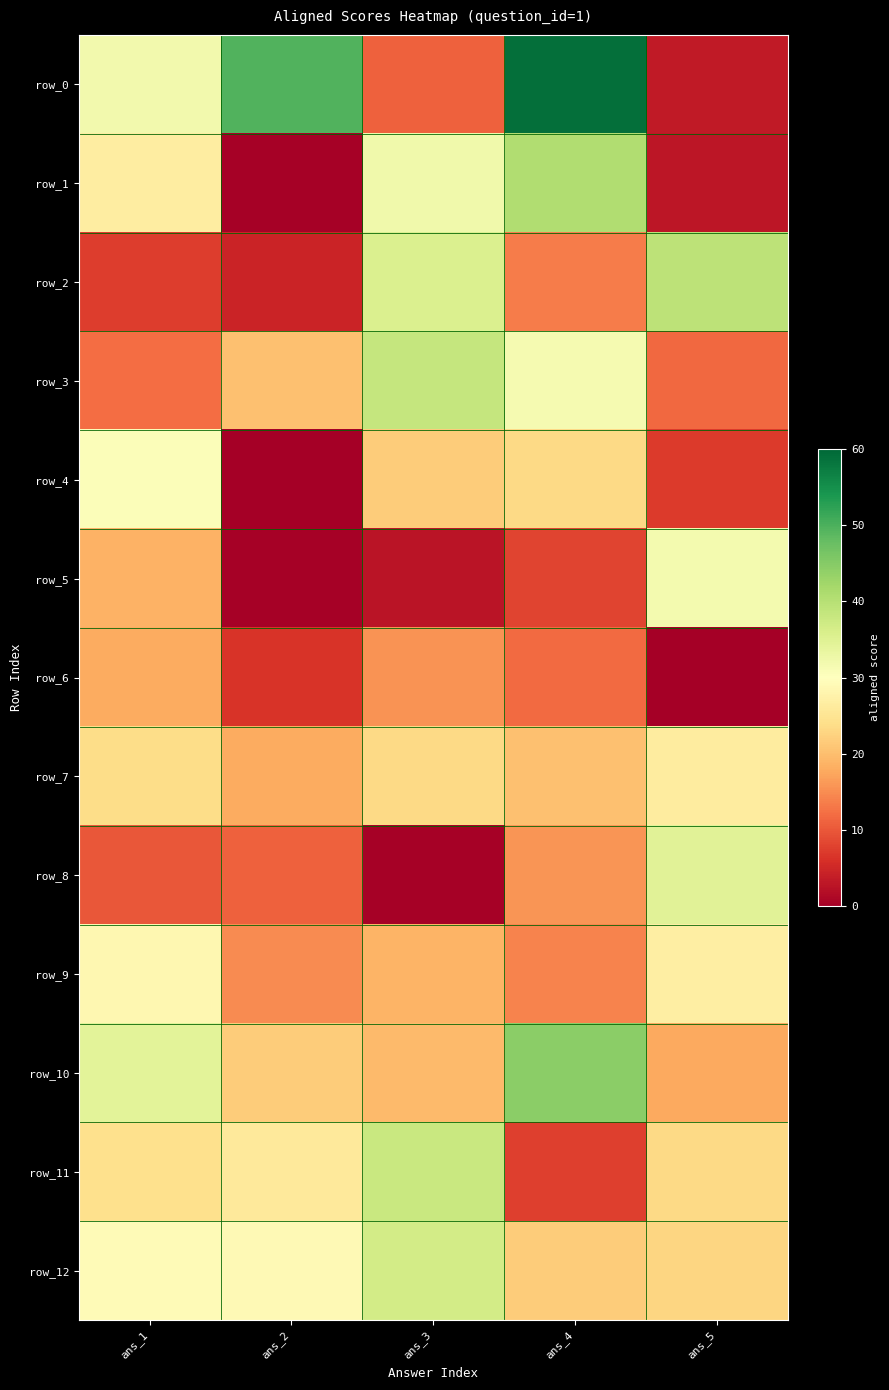

The row_8 series shows 0.1 at ans_3. True or false?

False